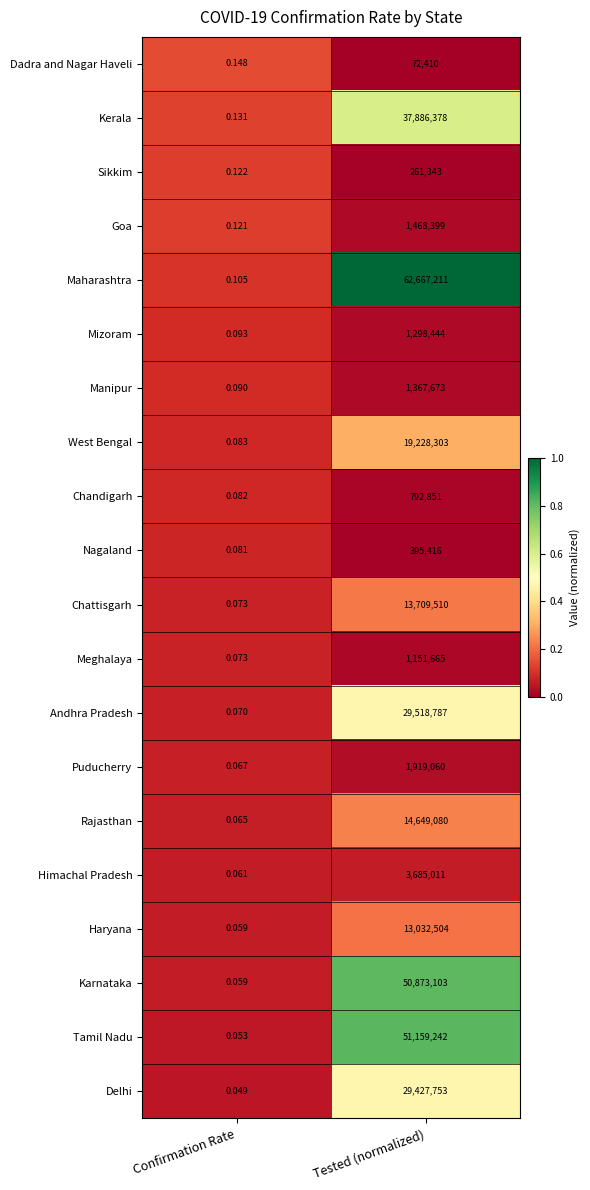

At which label is Andhra Pradesh closest to 14759393?

Confirmation Rate